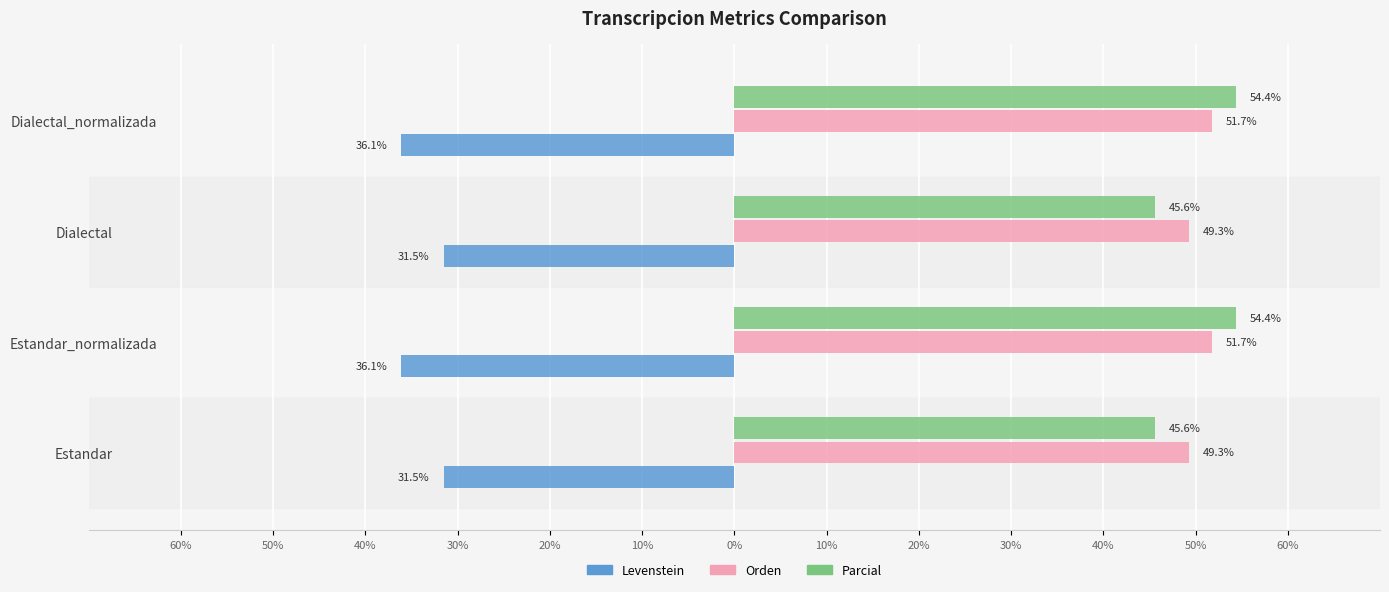

What are all the series names shown in the legend?

Levenstein, Orden, Parcial